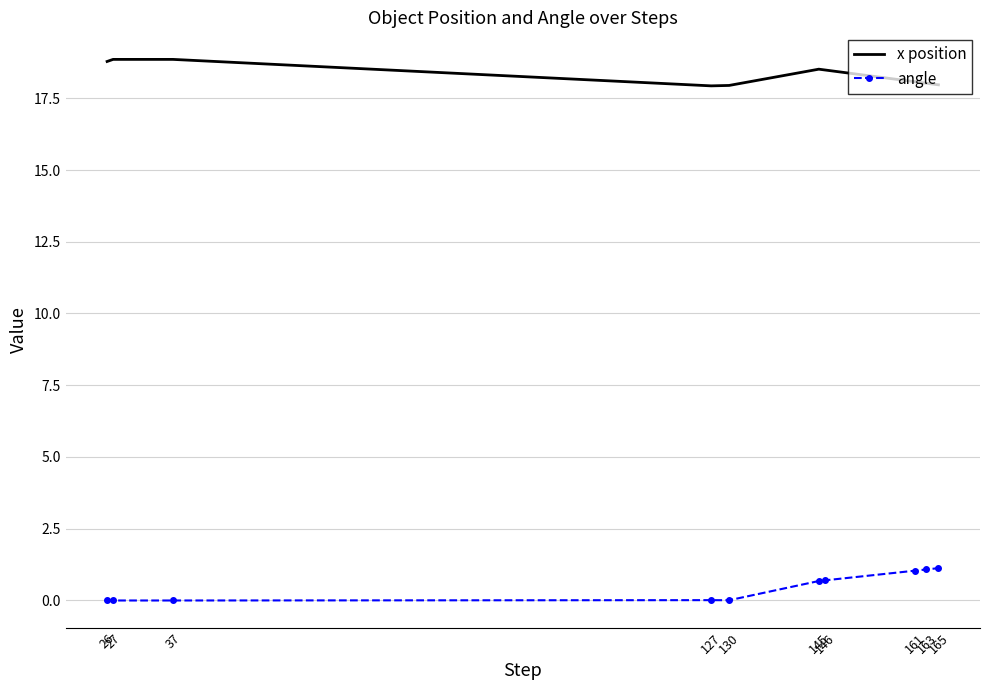

What is the spread (max minus min) of values at 165?

16.8